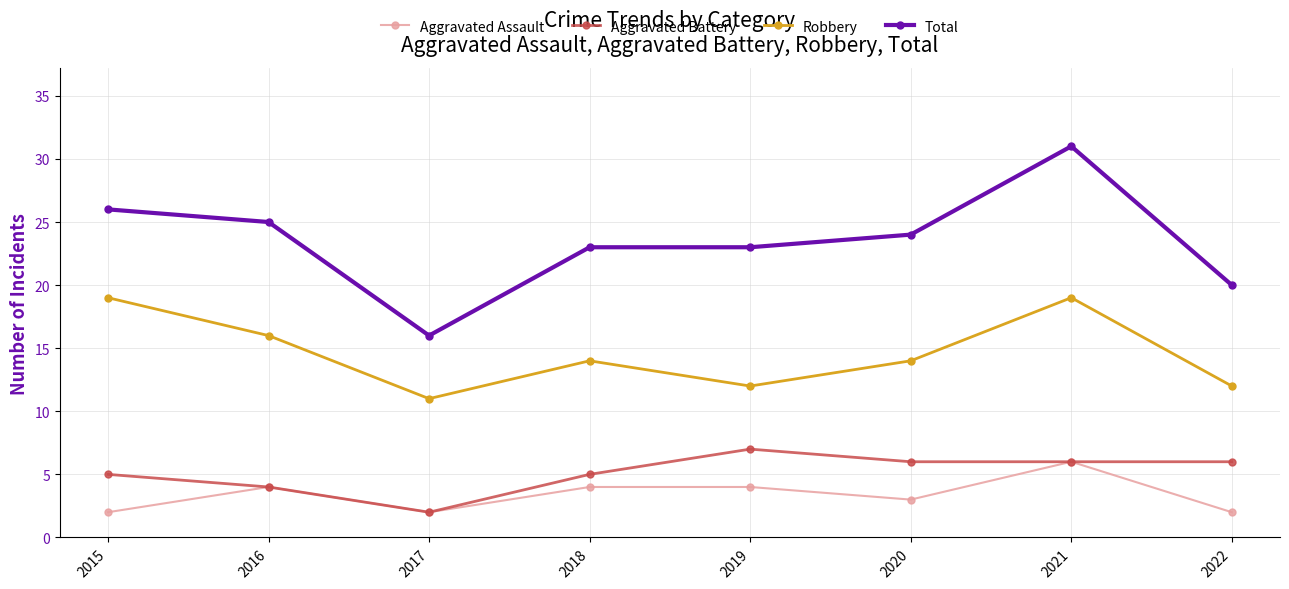

What is the difference between the maximum and minimum values in the Aggravated Battery series?

5